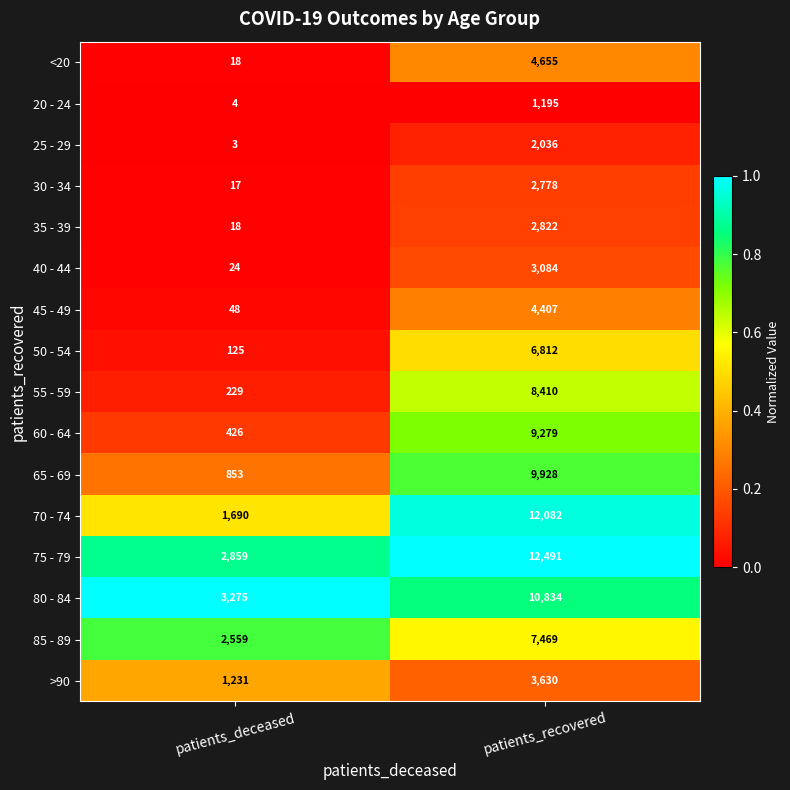

True or false: 80 - 84 has a value of 16607 at patients_recovered.

False